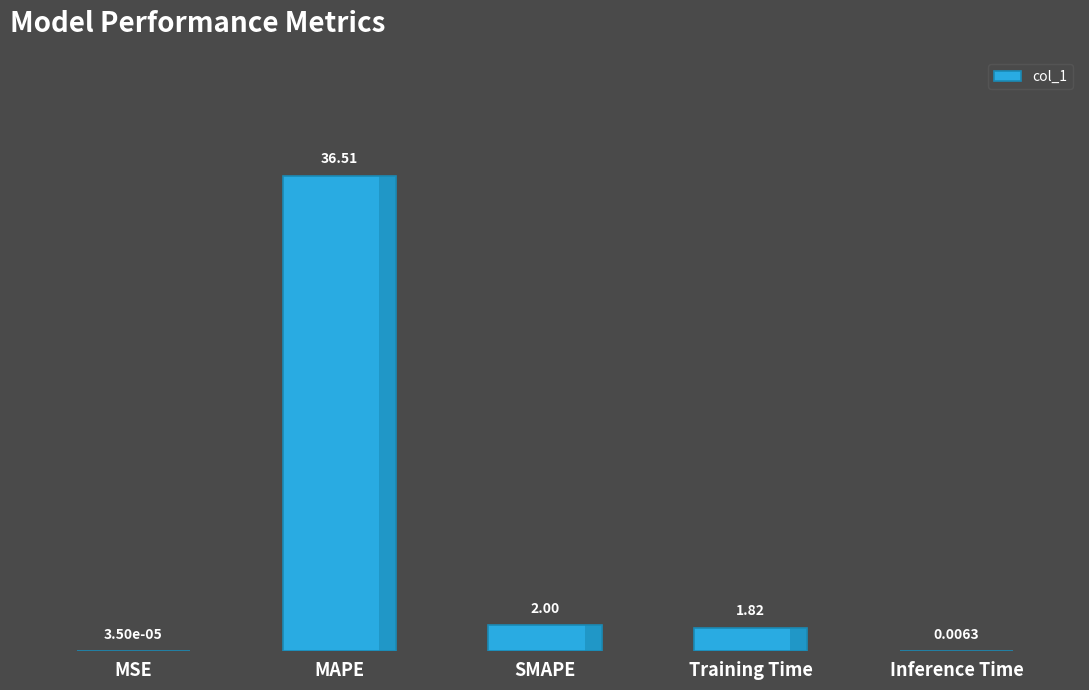

Between Inference Time and SMAPE, which is larger?

SMAPE